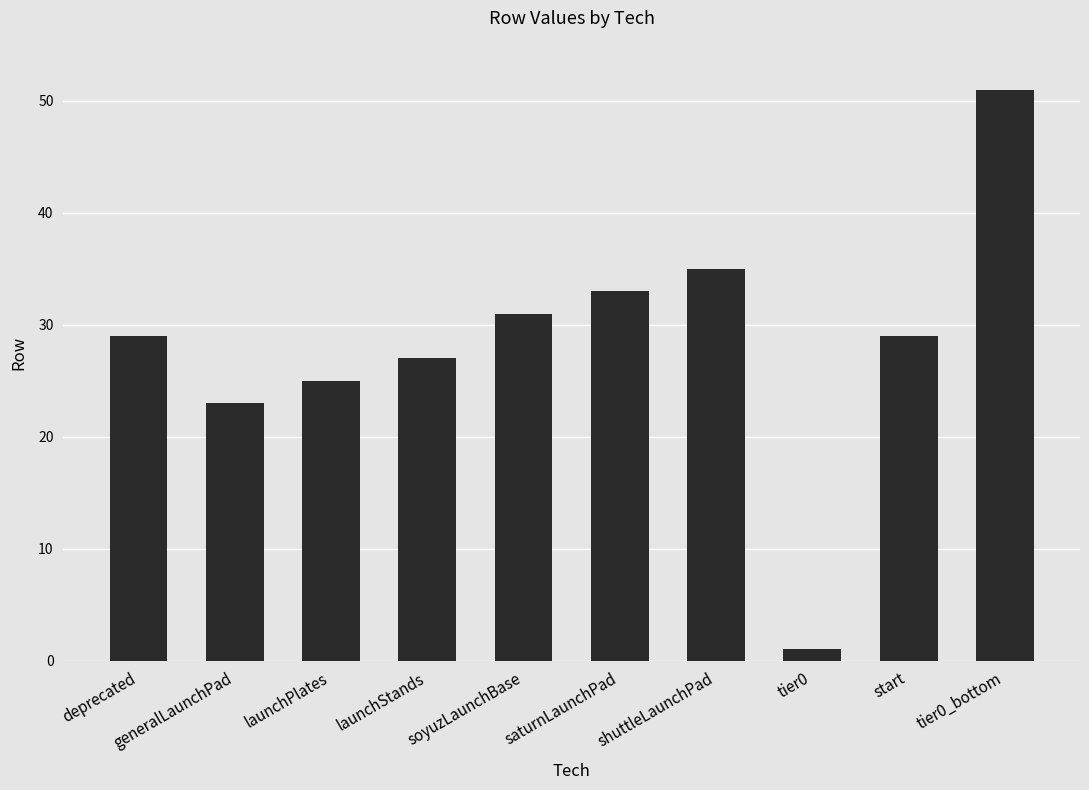

Reading right to left, what are all the values shown in this chart?

tier0_bottom=51	start=29	tier0=1	shuttleLaunchPad=35	saturnLaunchPad=33	soyuzLaunchBase=31	launchStands=27	launchPlates=25	generalLaunchPad=23	deprecated=29